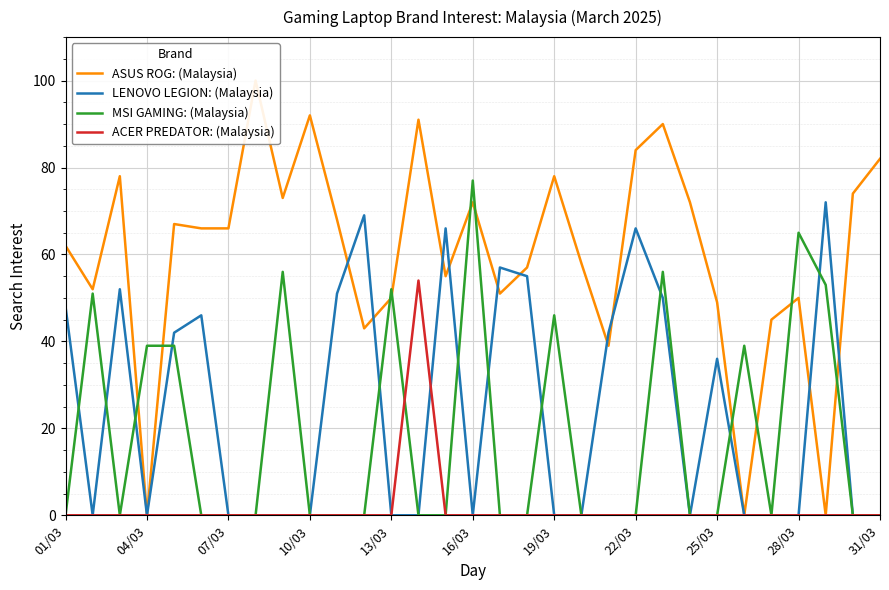

Rank the series by their maximum value, from highest to lowest.

ASUS ROG: (Malaysia), MSI GAMING: (Malaysia), LENOVO LEGION: (Malaysia), ACER PREDATOR: (Malaysia)